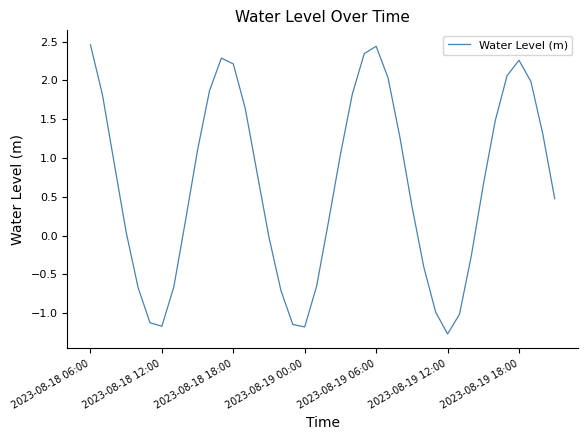

Which category has the lowest value across all series?

2023-08-19 12:00